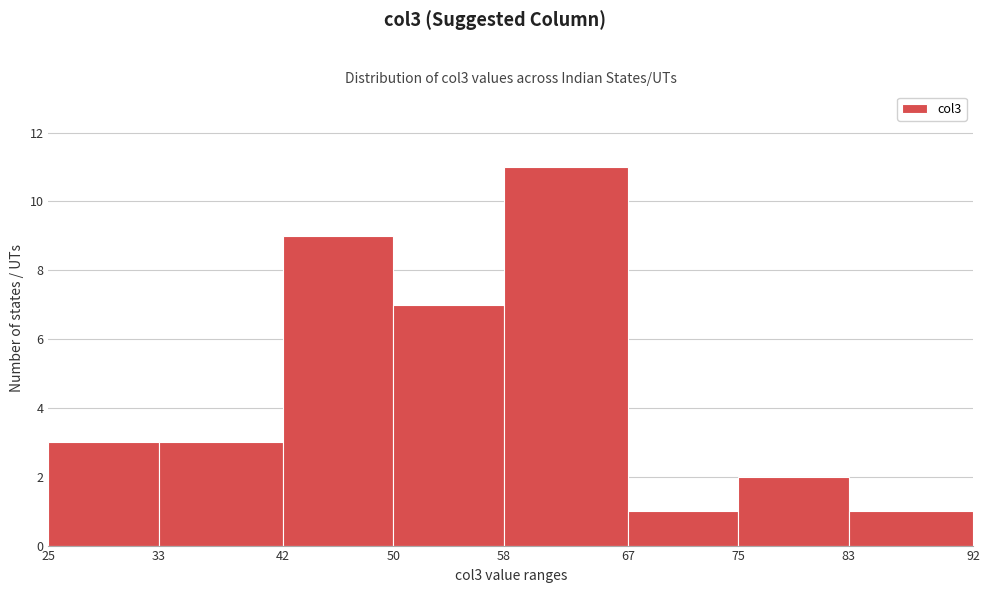

Reading left to right, transcribe this chart: for each bar, give the range it covers on the x-axis and its height. The values are not printed on the chart, so give them approximately, as read against the axis.

25 to 33: 3
33 to 42: 3
42 to 50: 9
50 to 58: 7
58 to 67: 11
67 to 75: 1
75 to 83: 2
83 to 92: 1